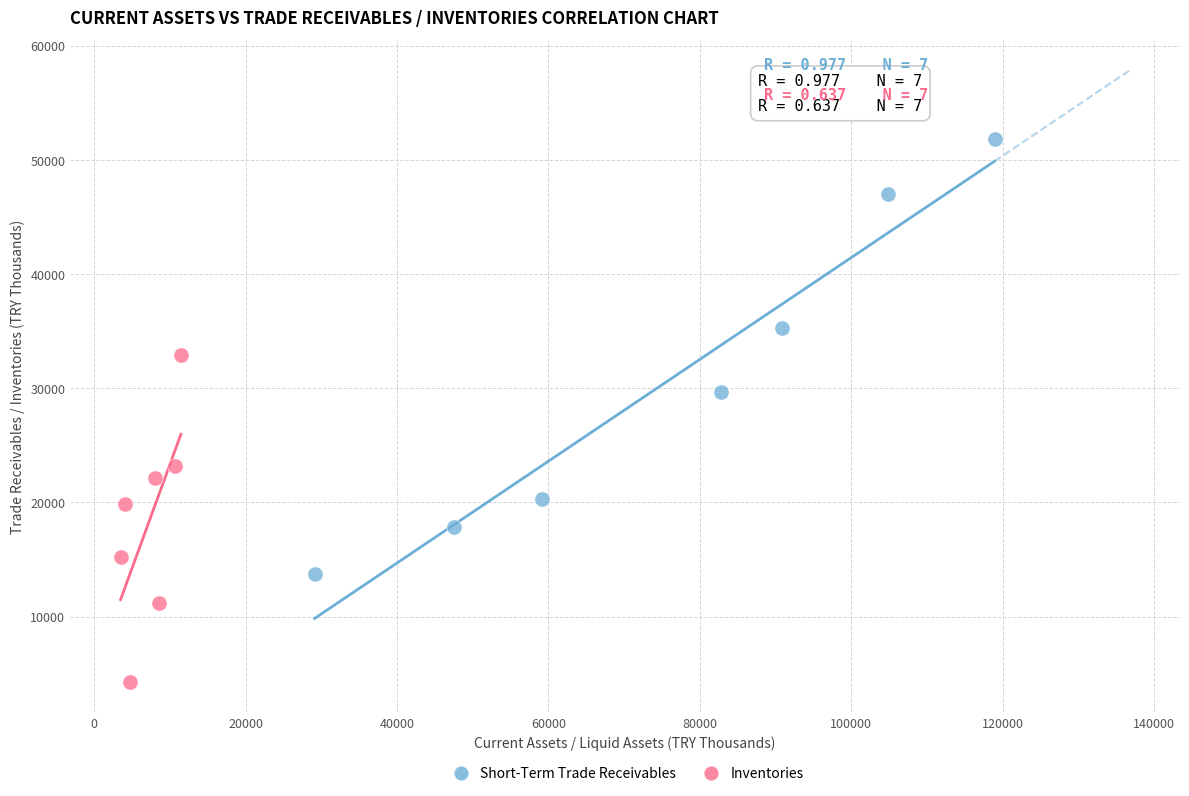

Which series contains the lowest Y value?

Inventories